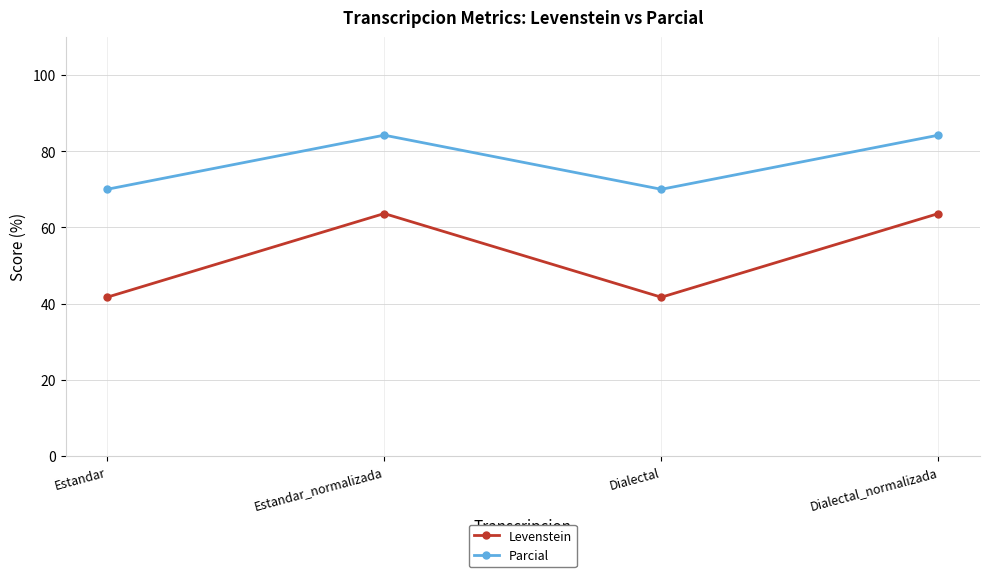

What is the lowest value of the Levenstein series?

41.7